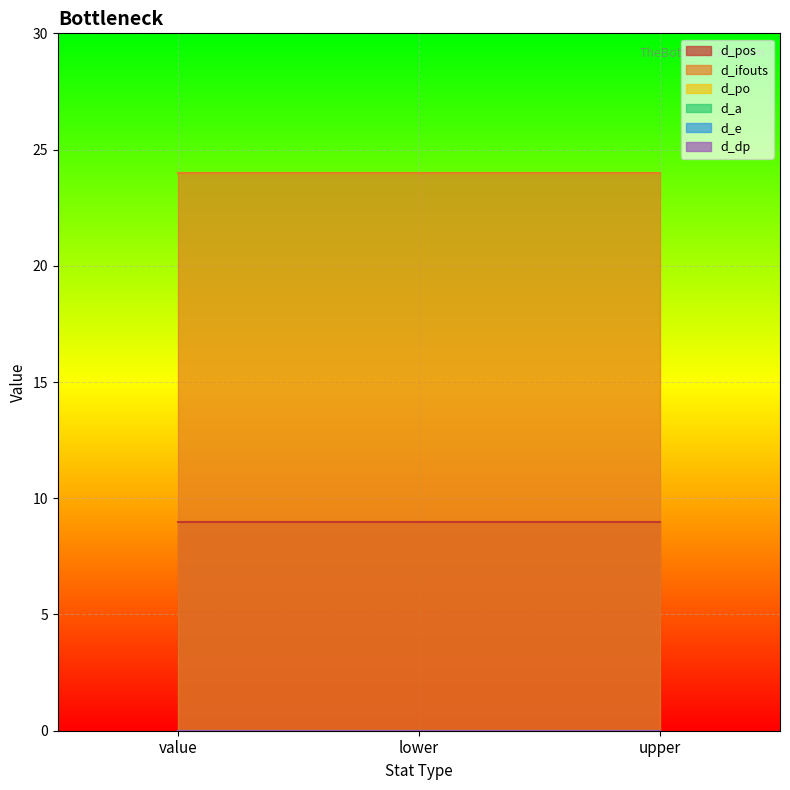

What is the sum of the d_pos values at lower and value?

18